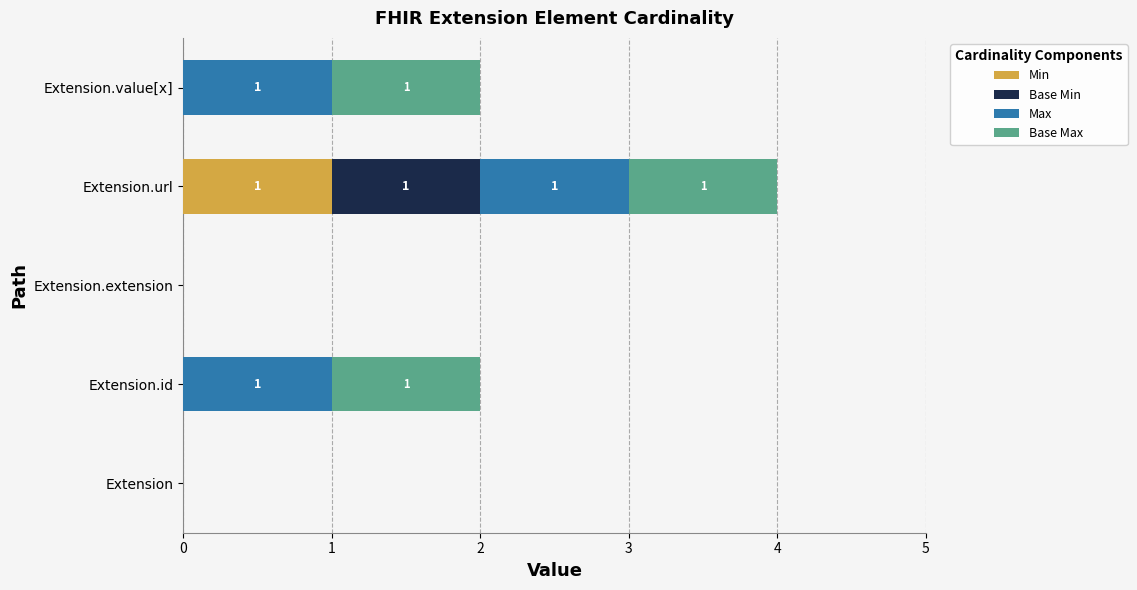

At which category is the sum across all series the highest?

Extension.url